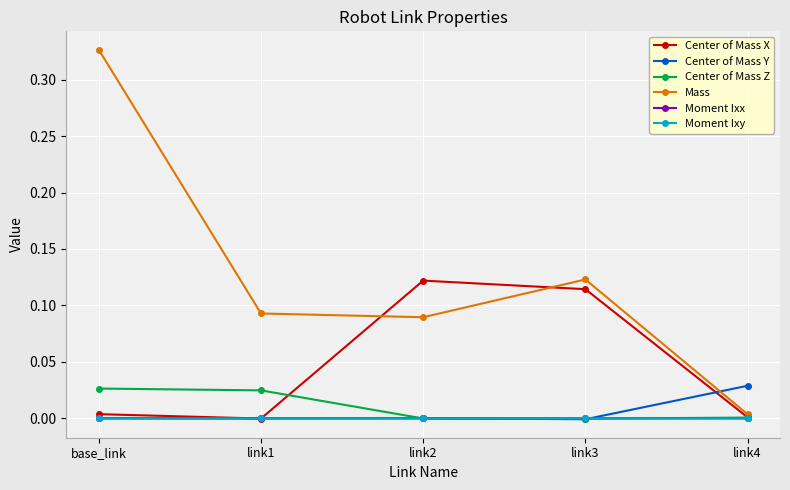

Count the number of categories in the chart.

5